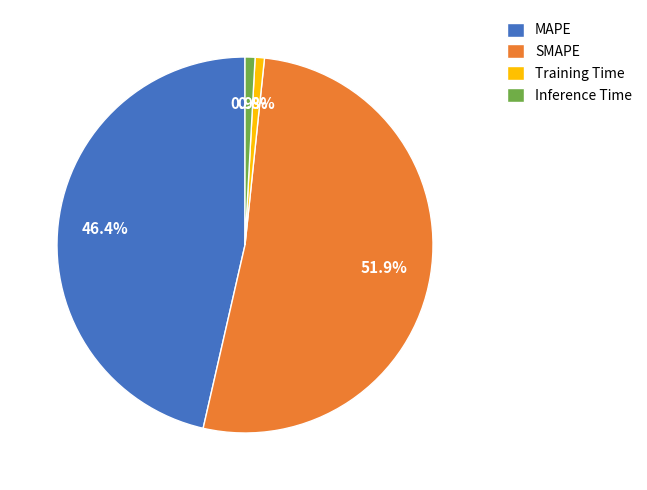

Which category has the biggest portion of the pie?

SMAPE